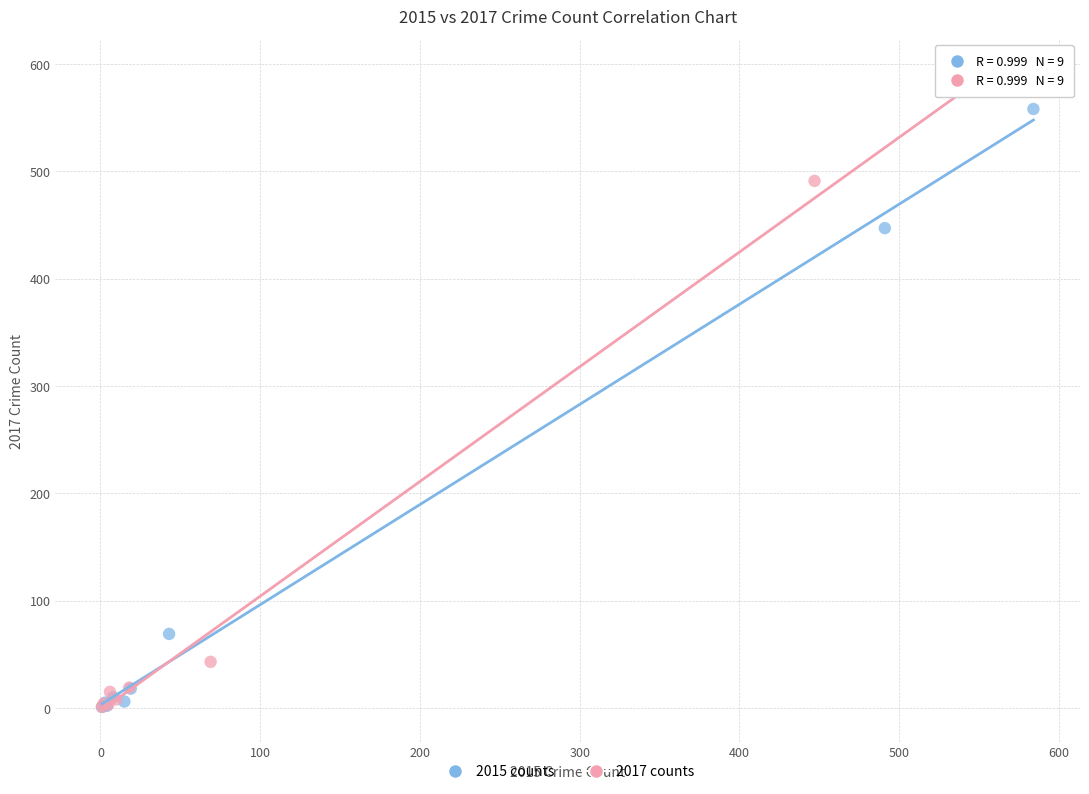

Which series has the widest spread of Y values?

2017 counts